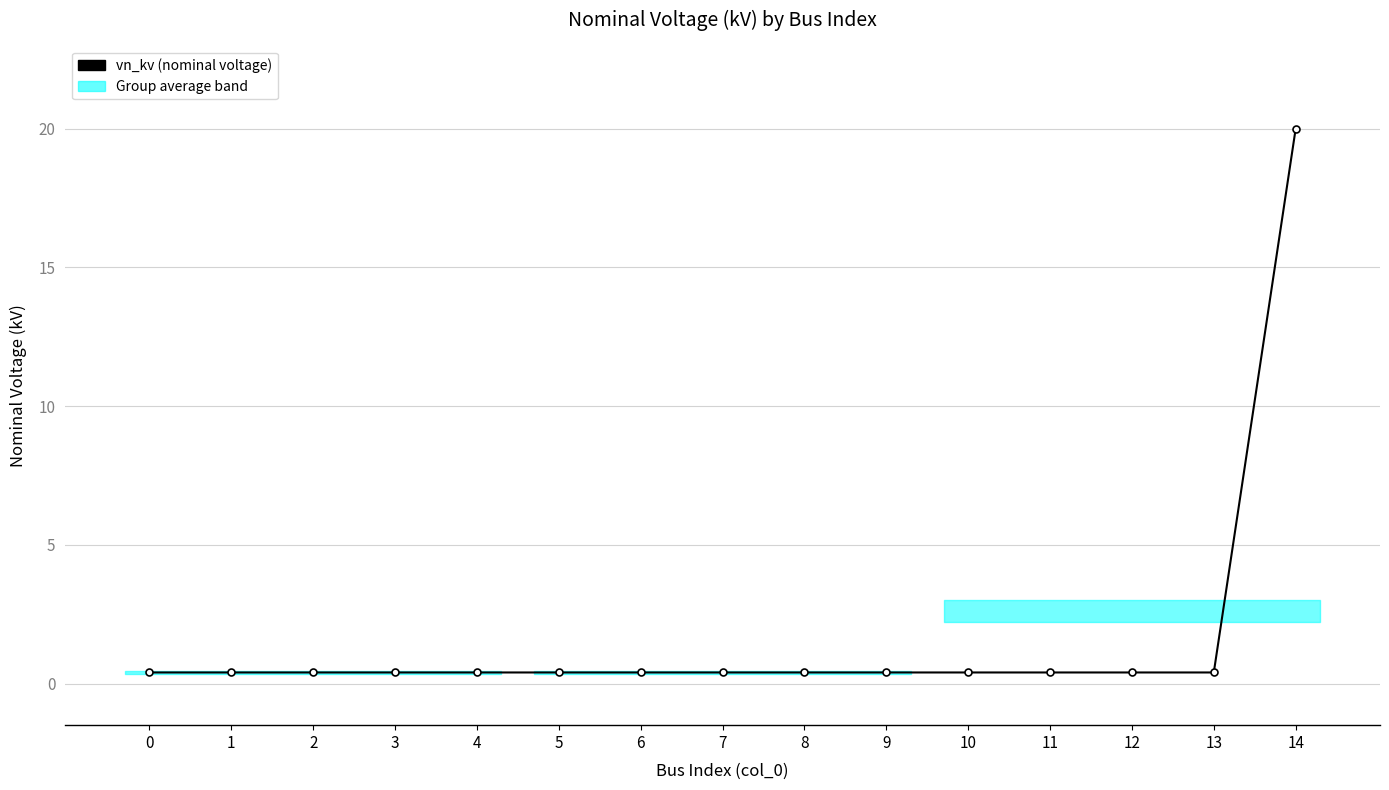

The chart shows a value of 0.4 at 1. True or false?

True